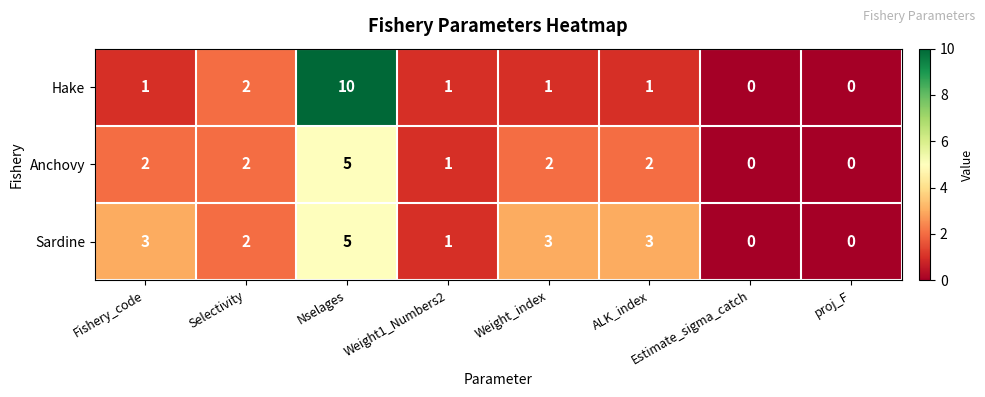

List the series in order of their overall mean, highest first.

Sardine, Hake, Anchovy